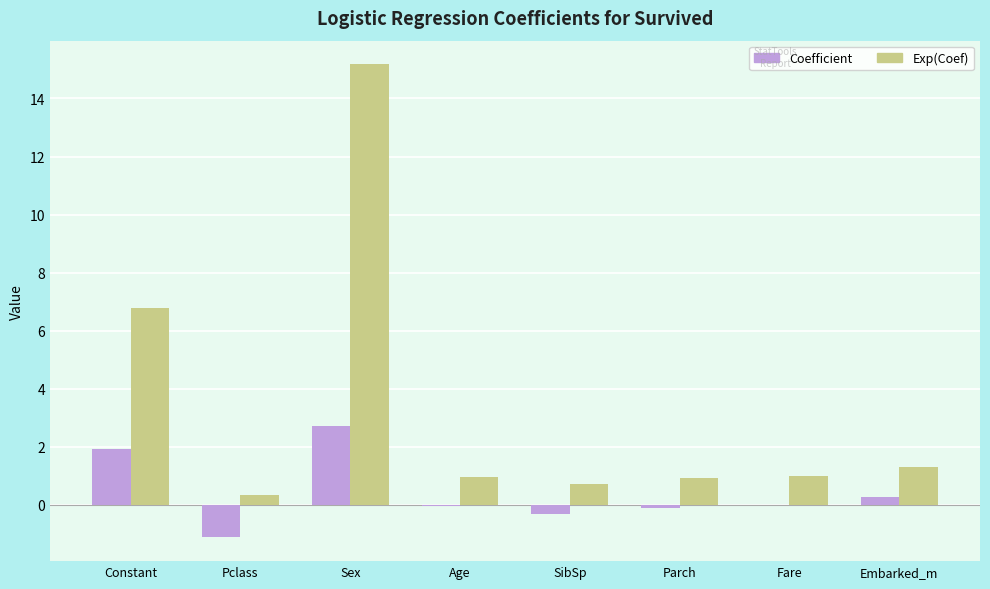

What is the sum of all Exp(Coef) values?

27.2